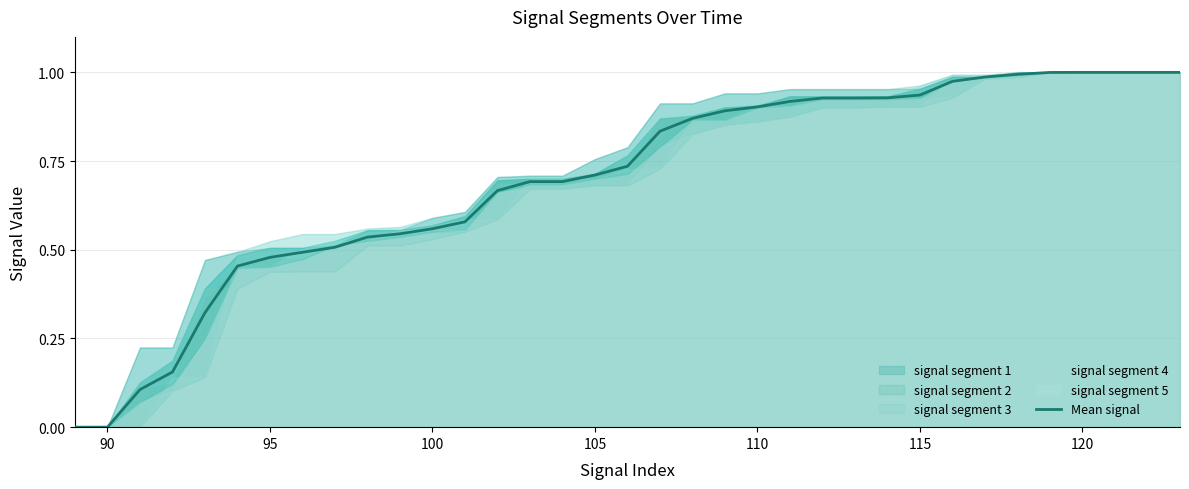

The value of Mean signal at 100 is 0.3. True or false?

False